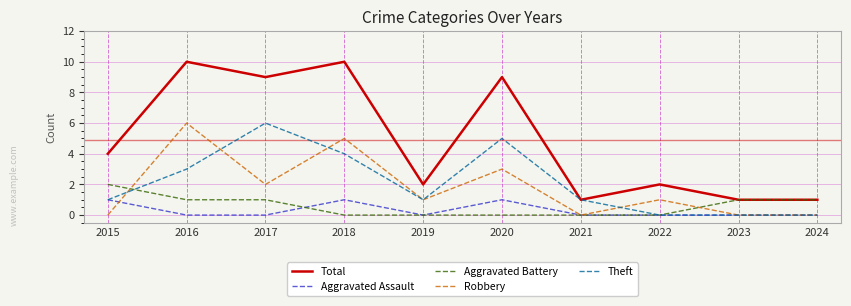

Where does the Robbery series first go above 1?

2016